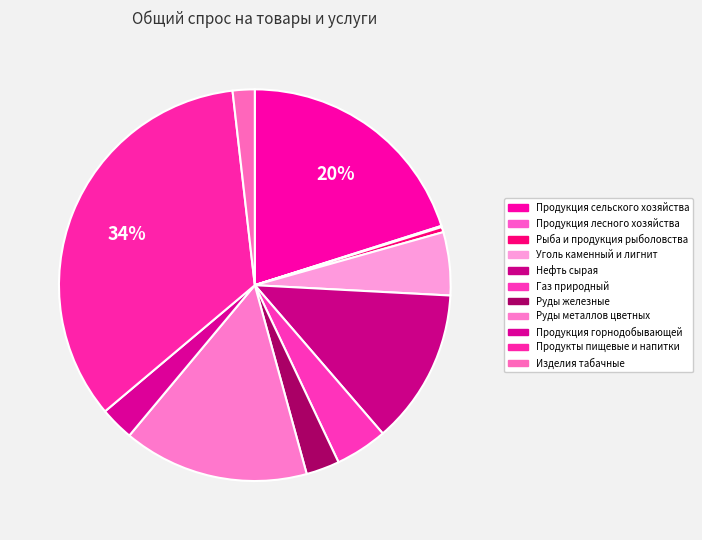

Between Продукция сельского хозяйства and Нефть сырая, which is larger?

Продукция сельского хозяйства